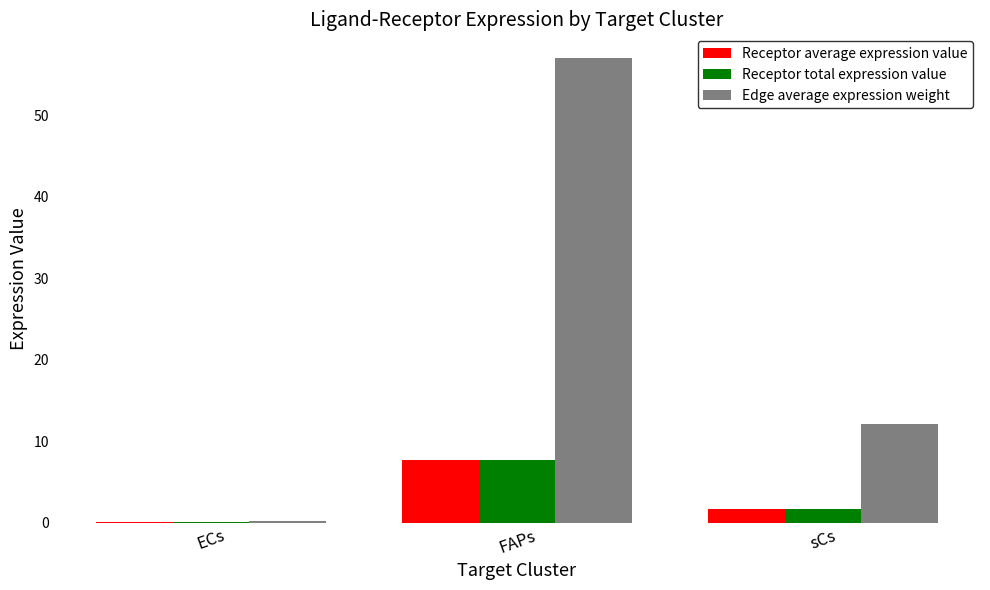

The value of Receptor total expression value at sCs is 1.6. True or false?

True